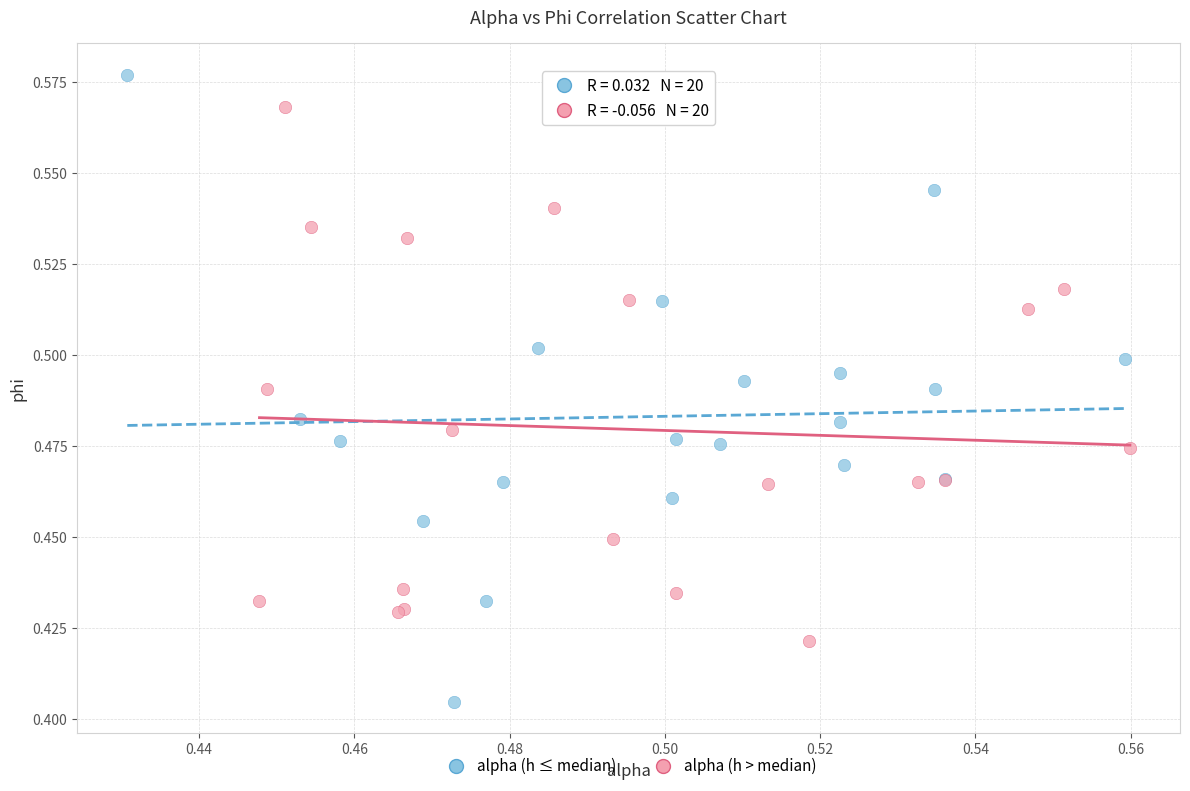

Which series has the widest spread of Y values?

alpha (h ≤ median)